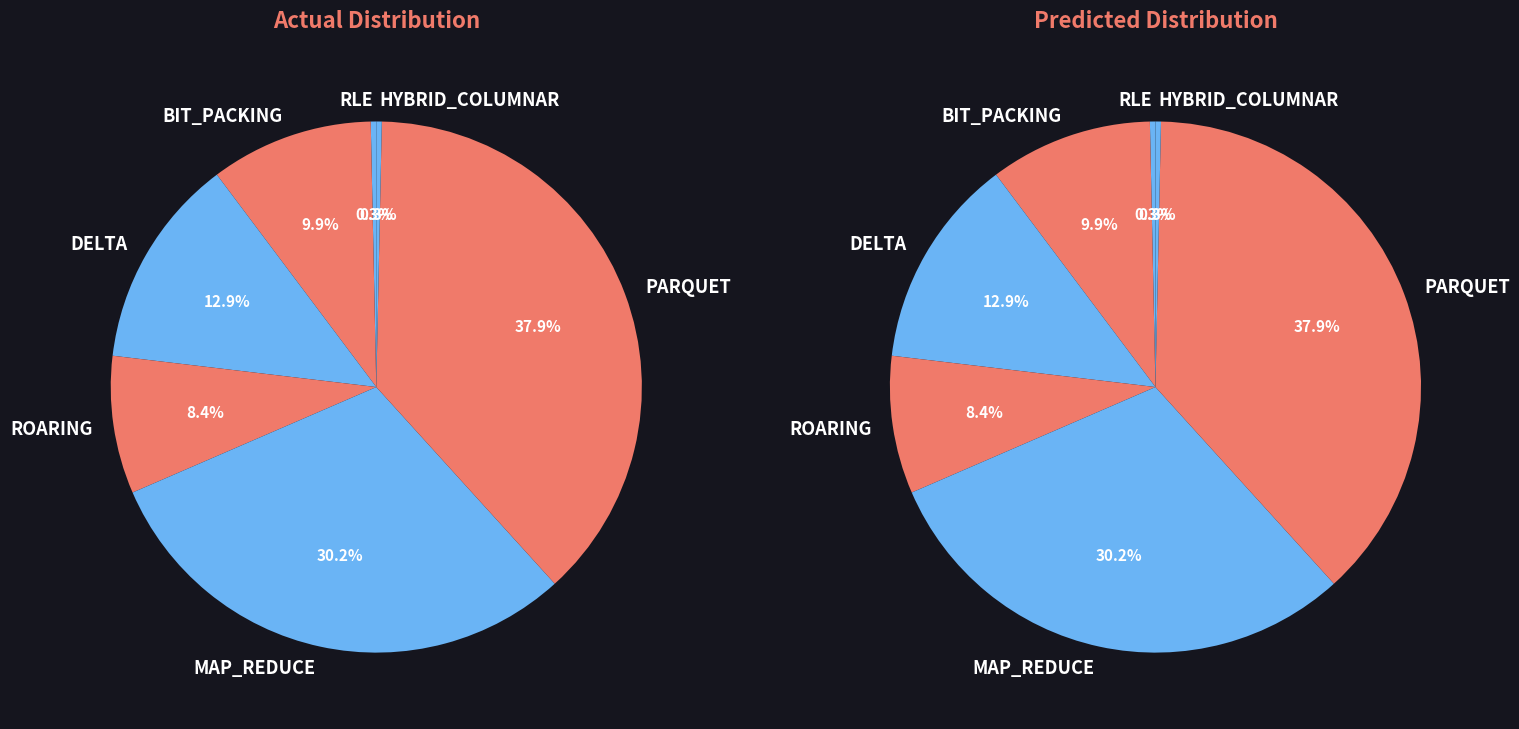

Do HYBRID_COLUMNAR and BIT_PACKING together represent more than half of the pie?

No